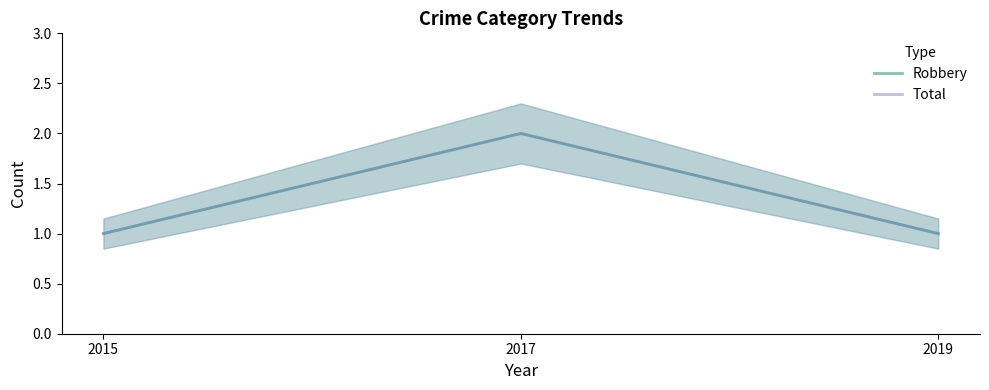

Reading left to right, list all the values displayed in this chart.

Robbery: 1	2	1
Total: 1	2	1